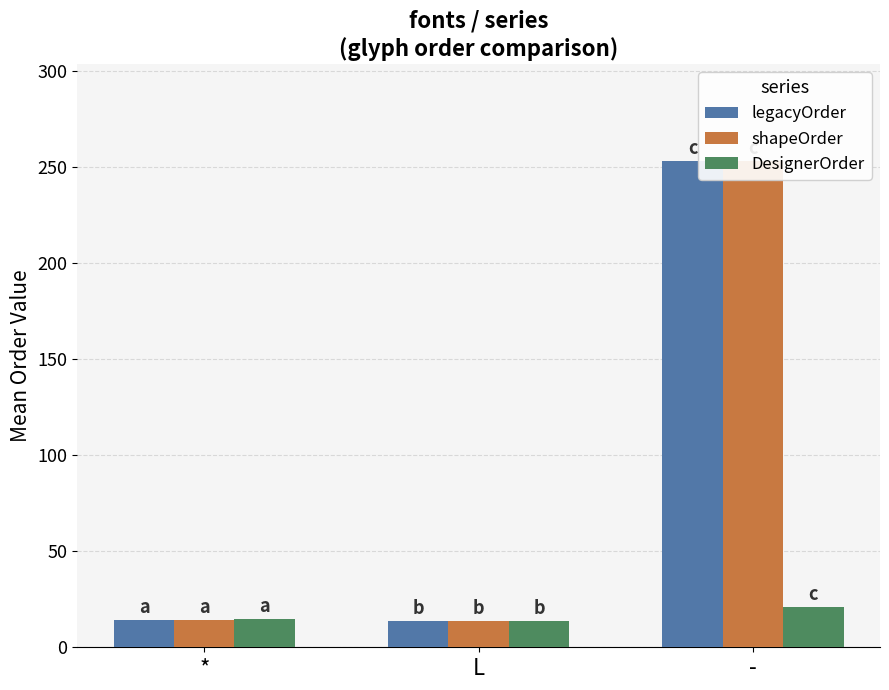

What is the difference between the highest and lowest values at -?

232.0